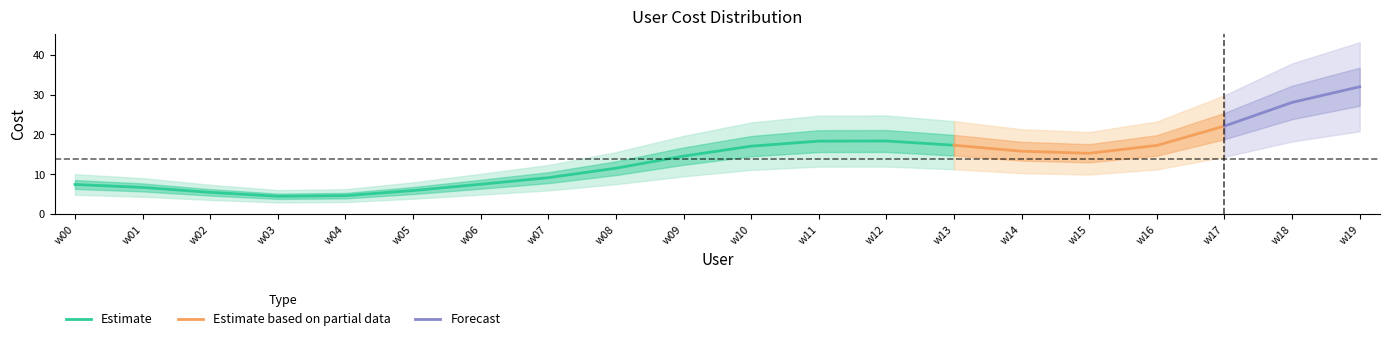

Is it true that Estimate equals 12.4 at w11?

False